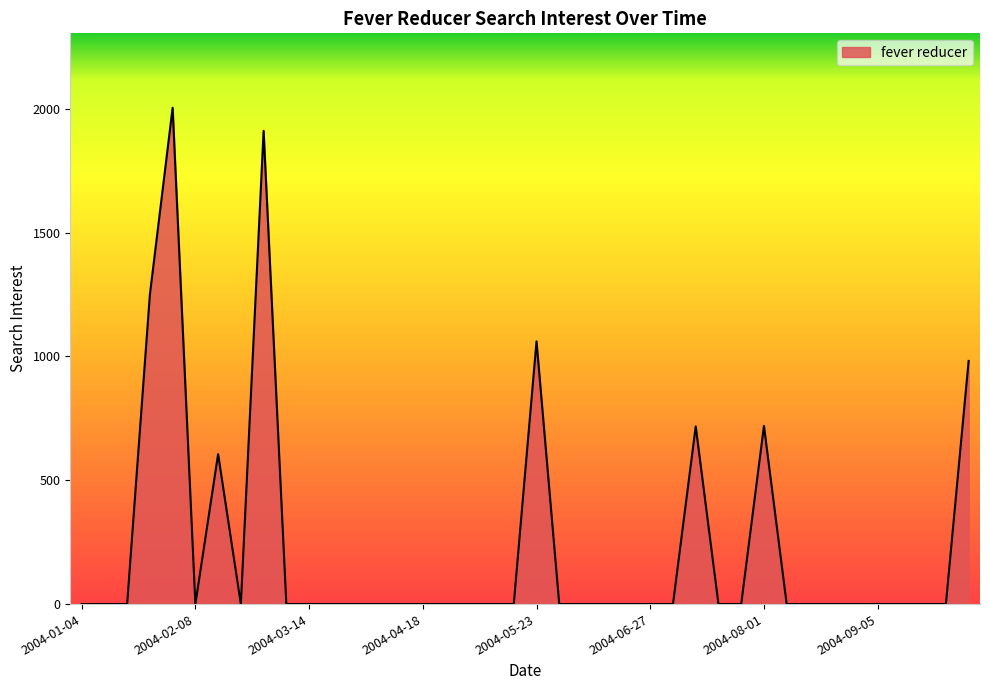

What is the greatest value displayed?

2004.2